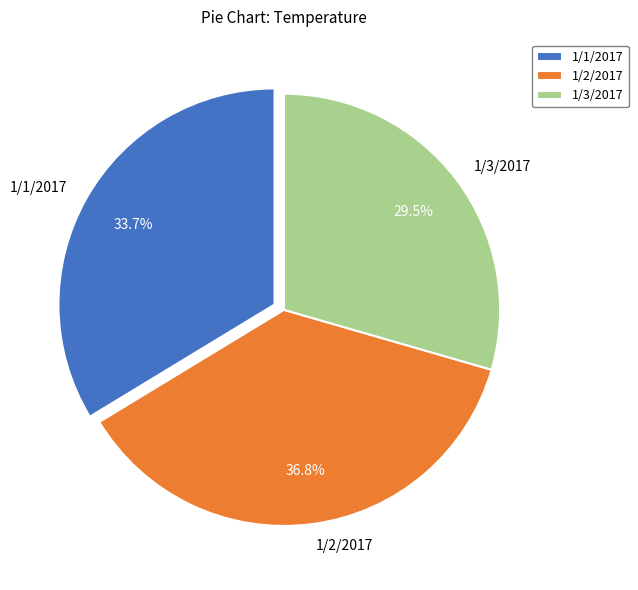

What percentage do 1/1/2017 and 1/2/2017 together represent?

70.5%